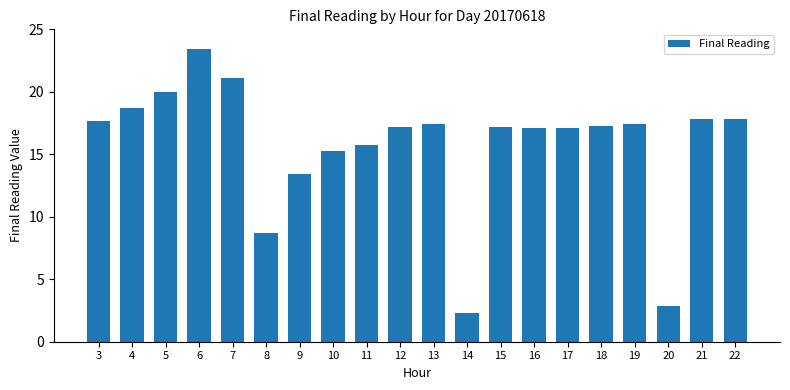

What is the change in value from 9 to 11?

+2.3